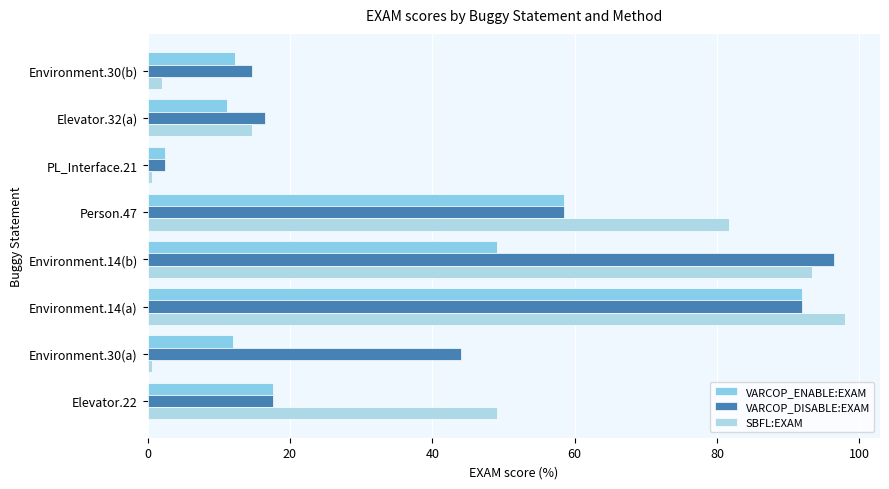

Which series has the largest range (max minus min)?

SBFL:EXAM